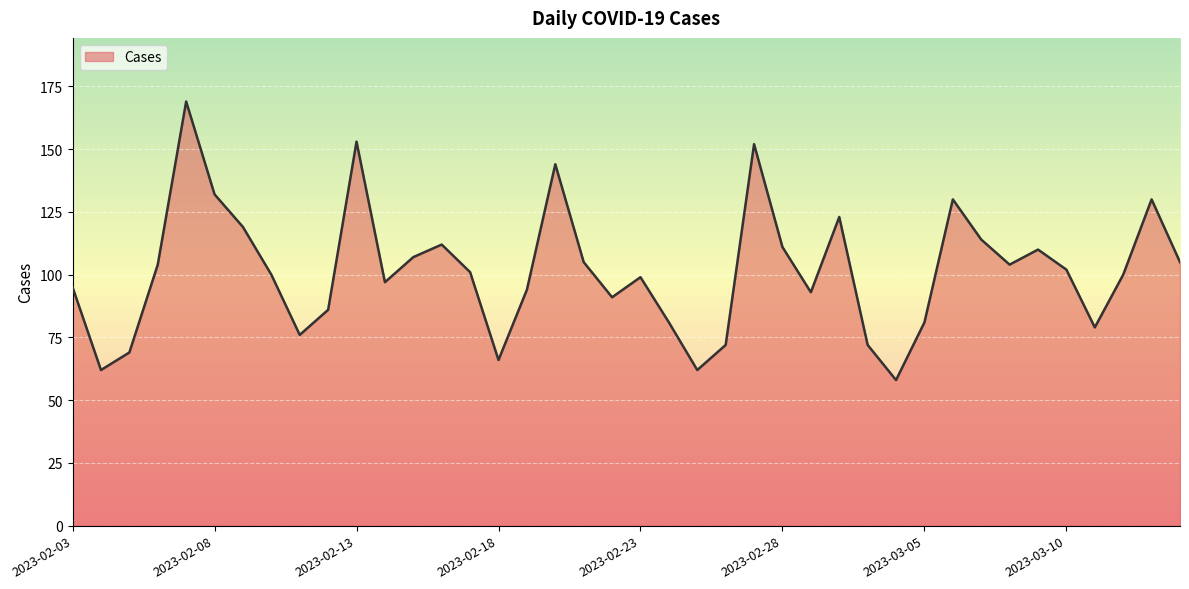

What is the difference between the maximum and minimum values?

111